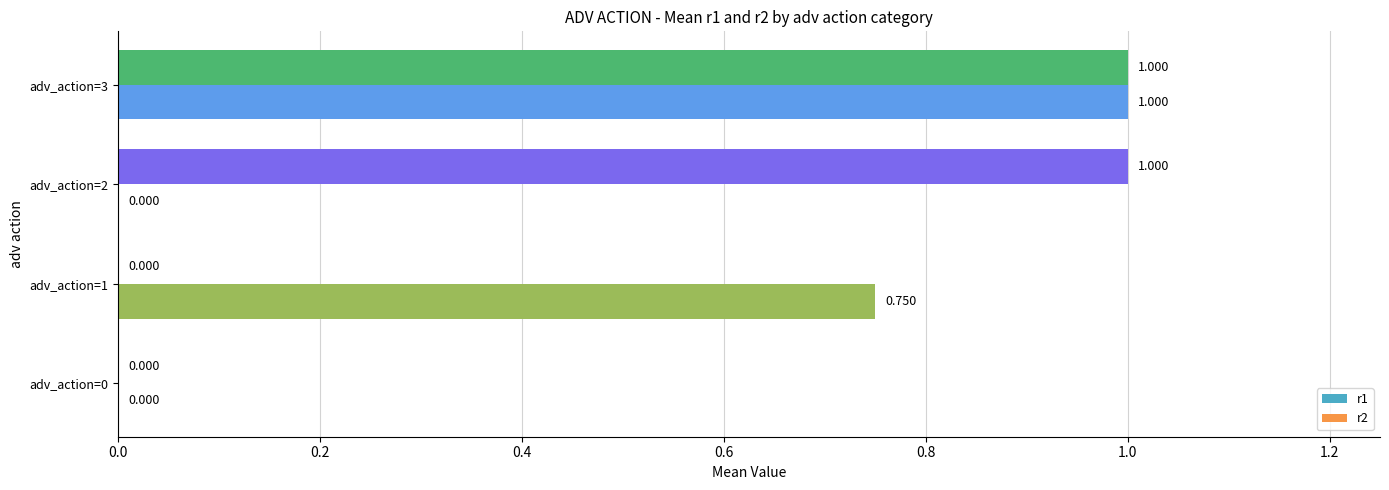

What is the value of the r2 bar at the 4th from the left?

1.0